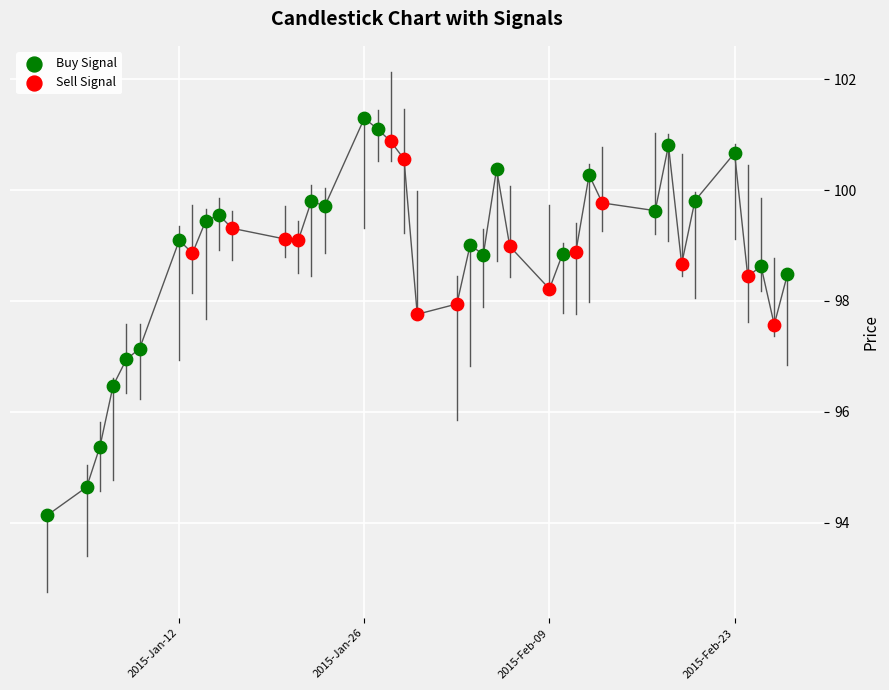

Which series contains the highest Y value?

Buy Signal